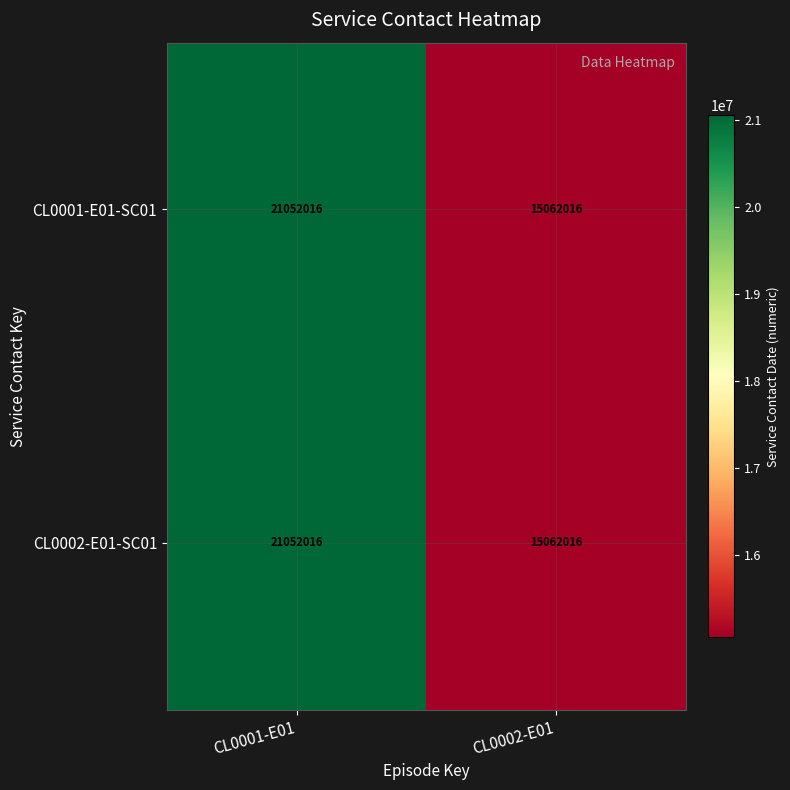

List the labels in order of CL0001-E01-SC01 value, largest first.

CL0001-E01, CL0002-E01